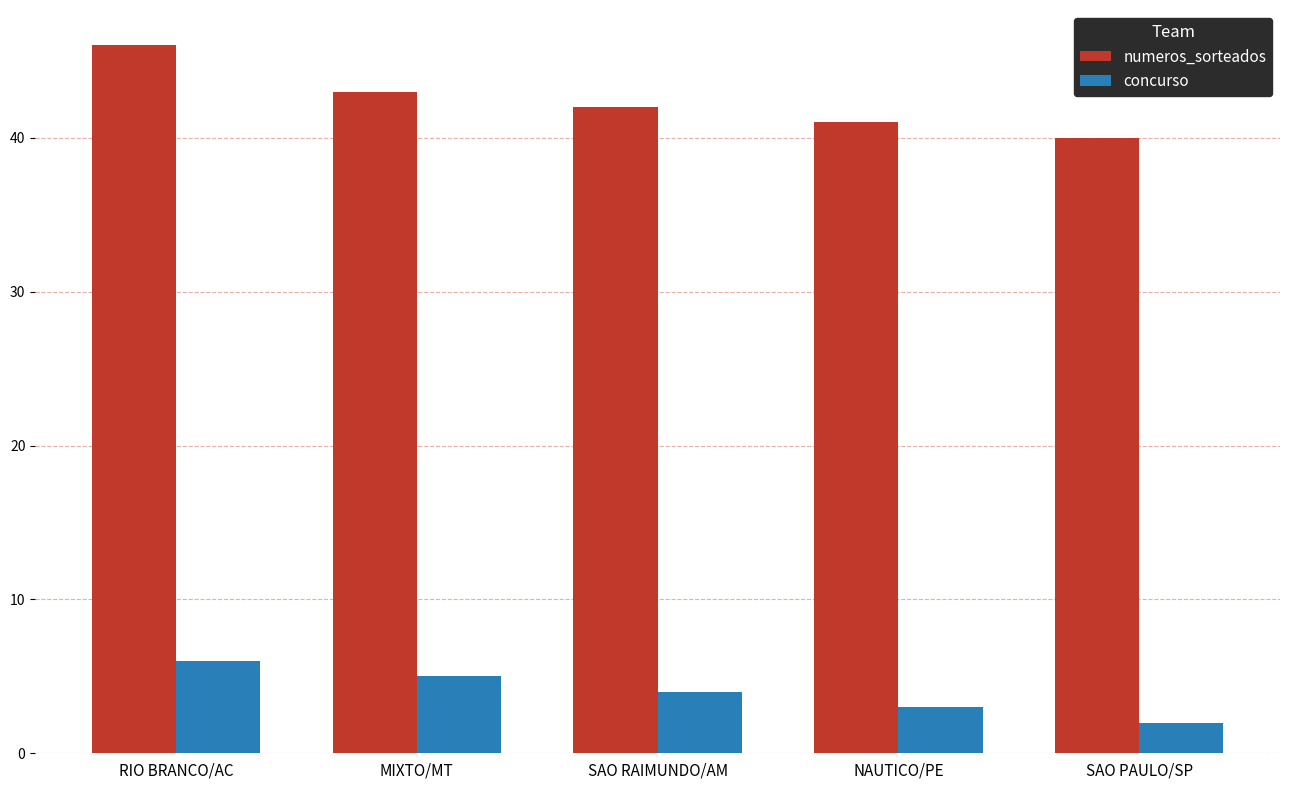

How many categories are shown in the chart?

5